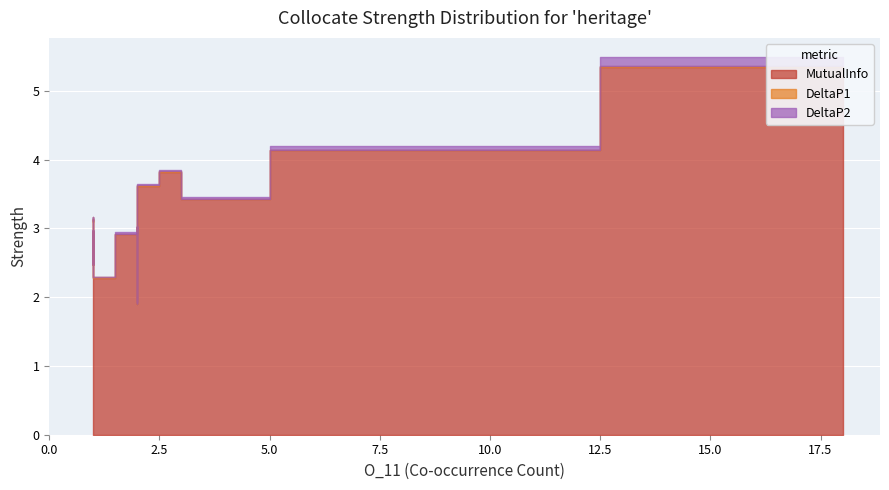

How many data points does each series have?

20